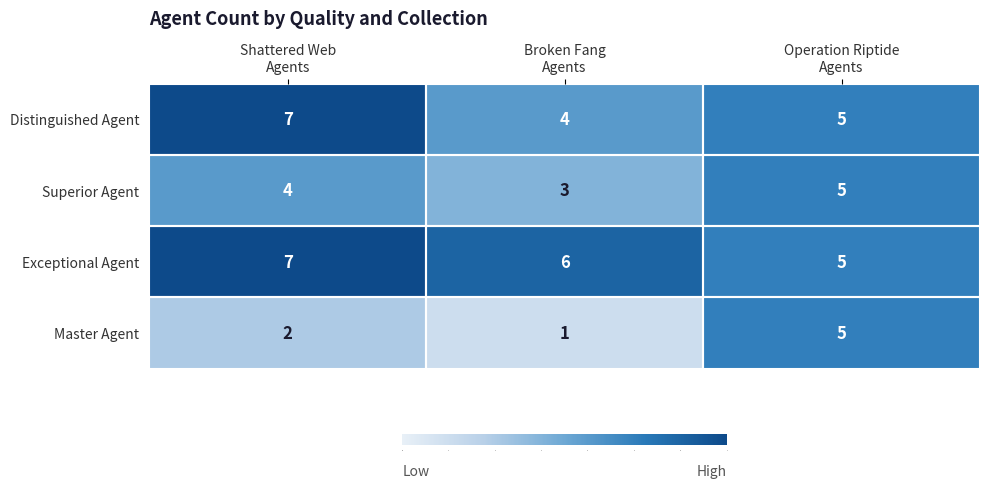

Which series has the largest total across all categories?

Exceptional Agent